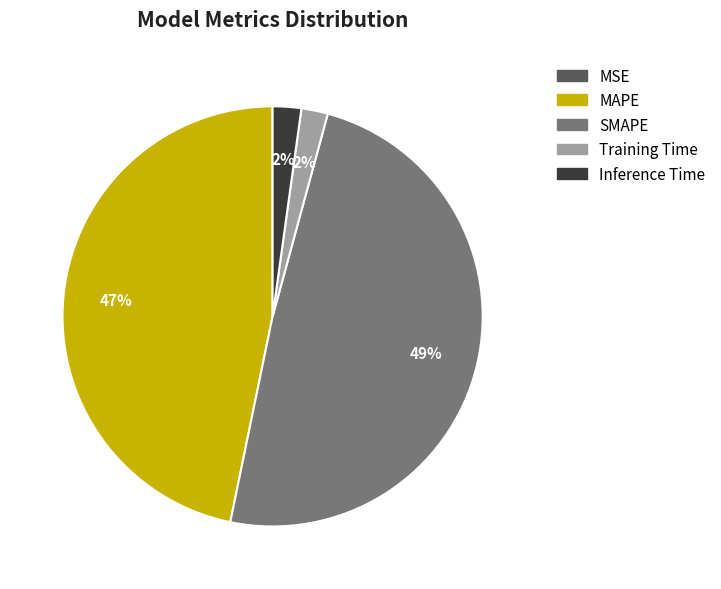

What percentage is the SMAPE slice, to the nearest percent?

49%